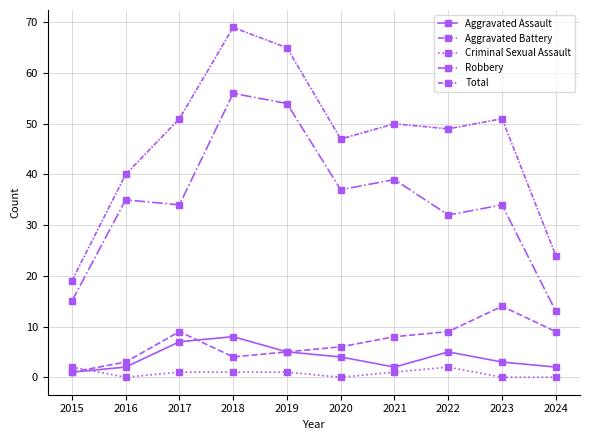

Reading left to right, extract all data points from this chart.

Aggravated Assault: 1	2	7	8	5	4	2	5	3	2
Aggravated Battery: 1	3	9	4	5	6	8	9	14	9
Criminal Sexual Assault: 2	0	1	1	1	0	1	2	0	0
Robbery: 15	35	34	56	54	37	39	32	34	13
Total: 19	40	51	69	65	47	50	49	51	24